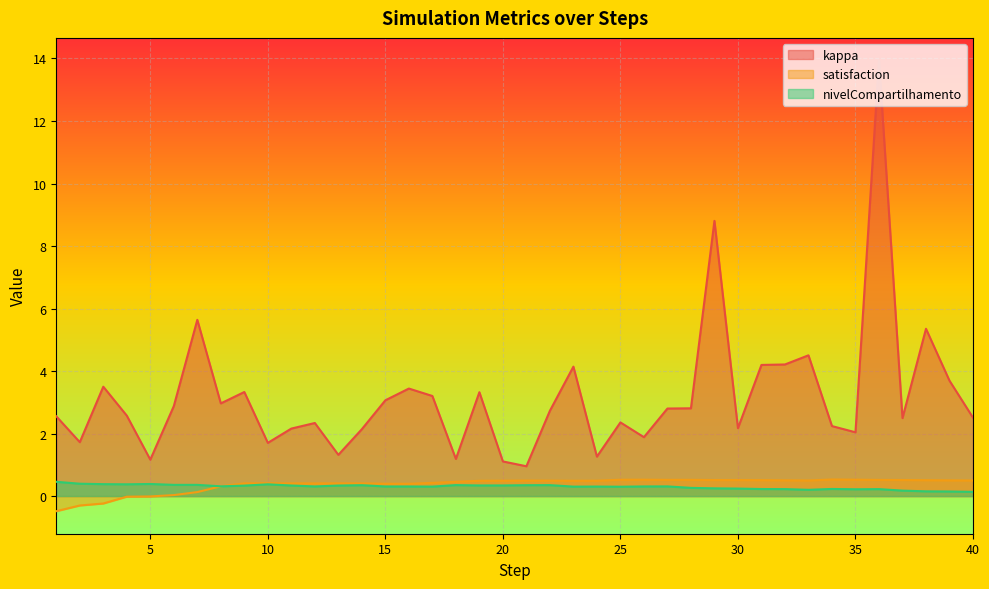

What is the sum of all kappa values?

126.4